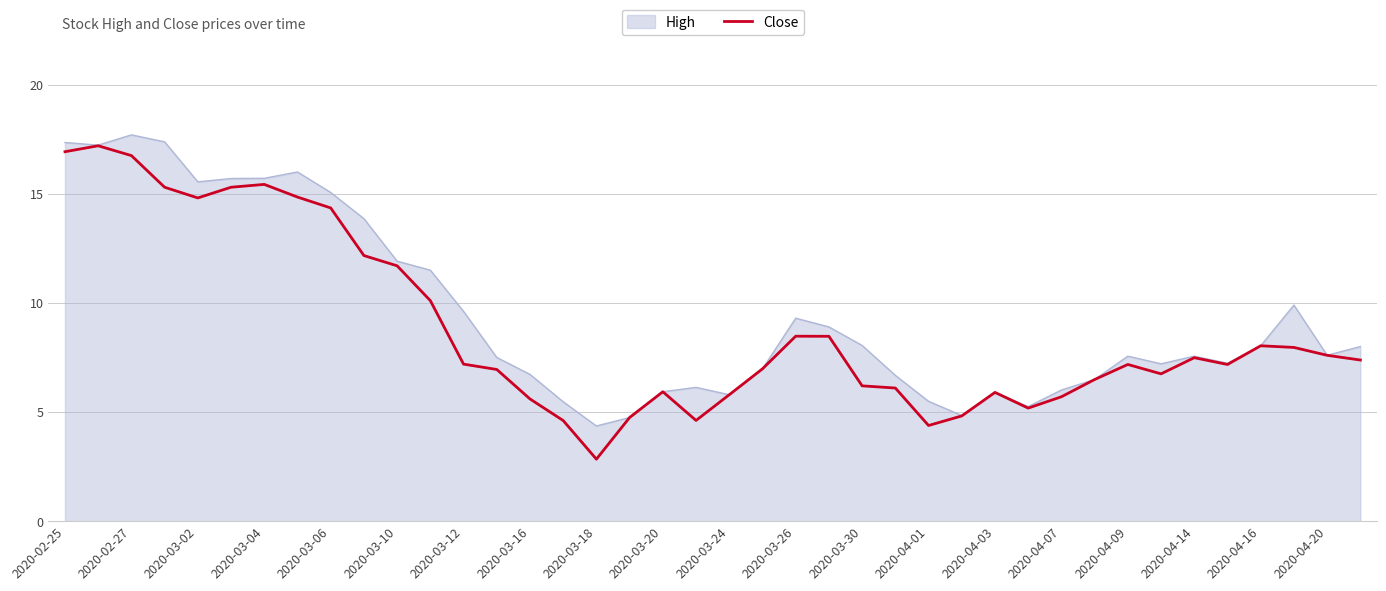

Which series has the widest spread of values?

Close